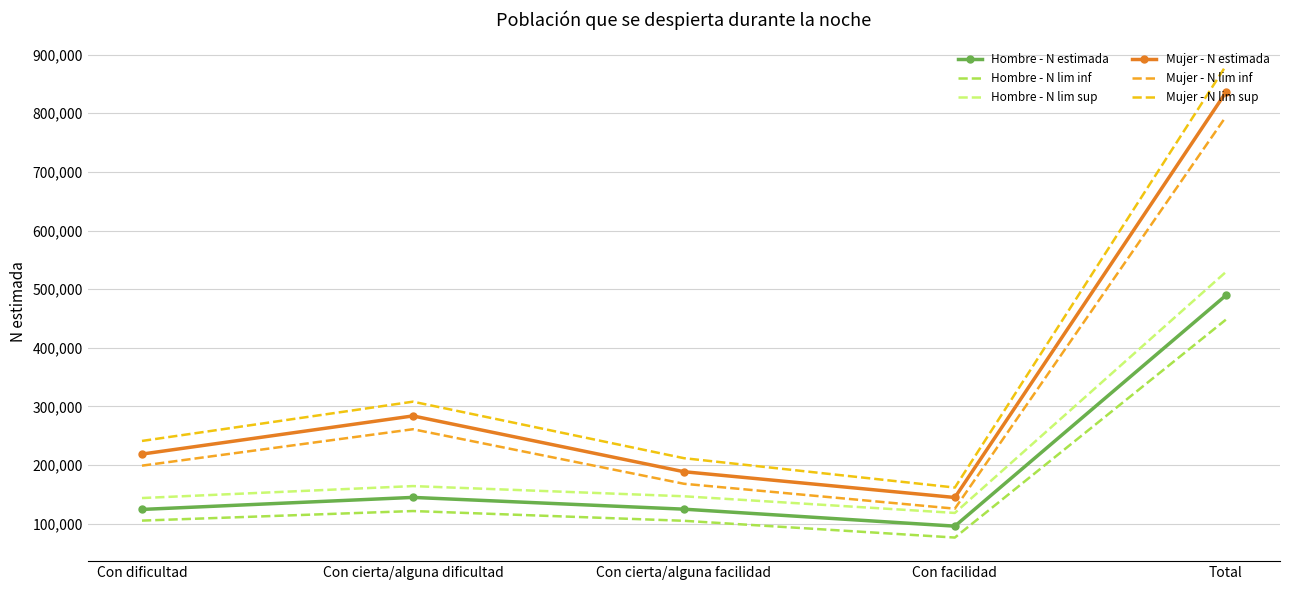

How many interior local valleys does the Hombre - N estimada series have?

1